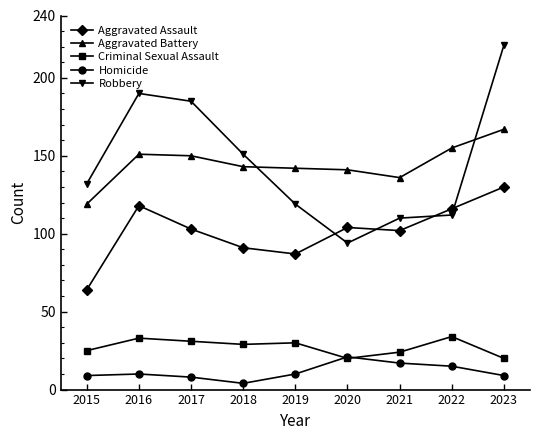

True or false: Criminal Sexual Assault and Aggravated Battery intersect in this chart.

False